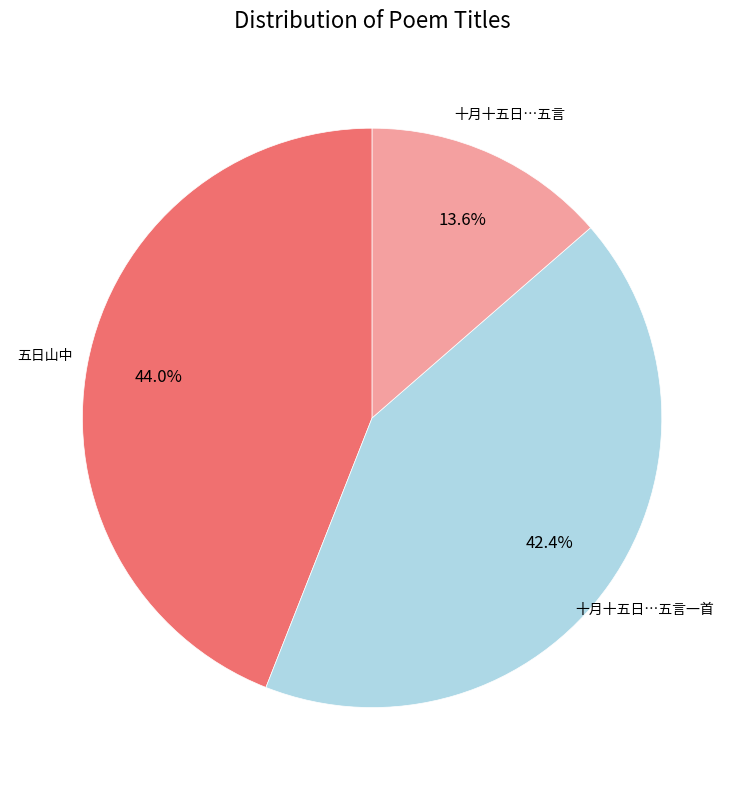

How many segments does this pie chart have?

3